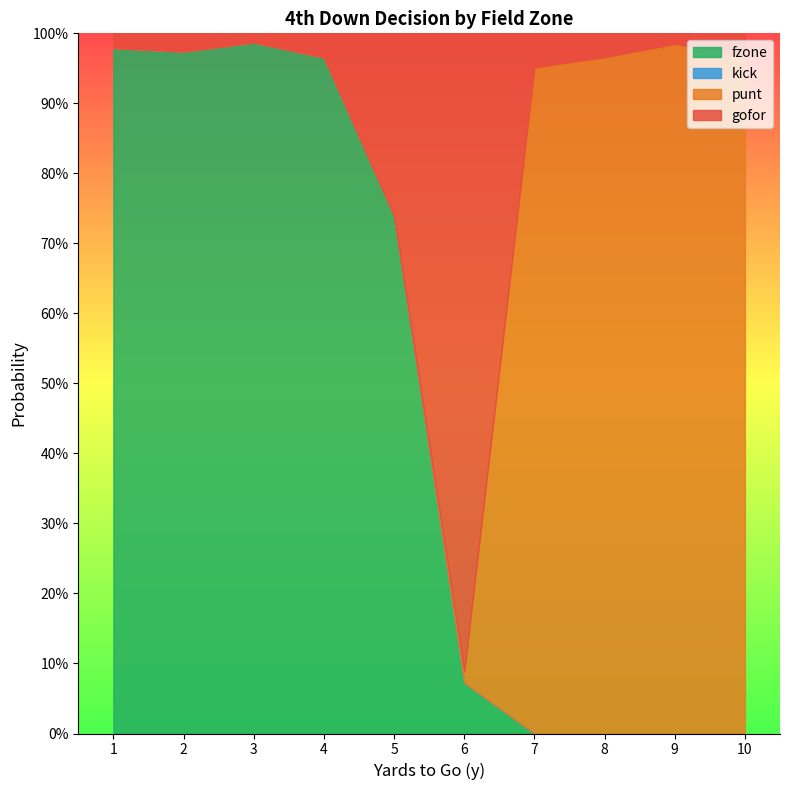

Which series has the largest total across all categories?

fzone